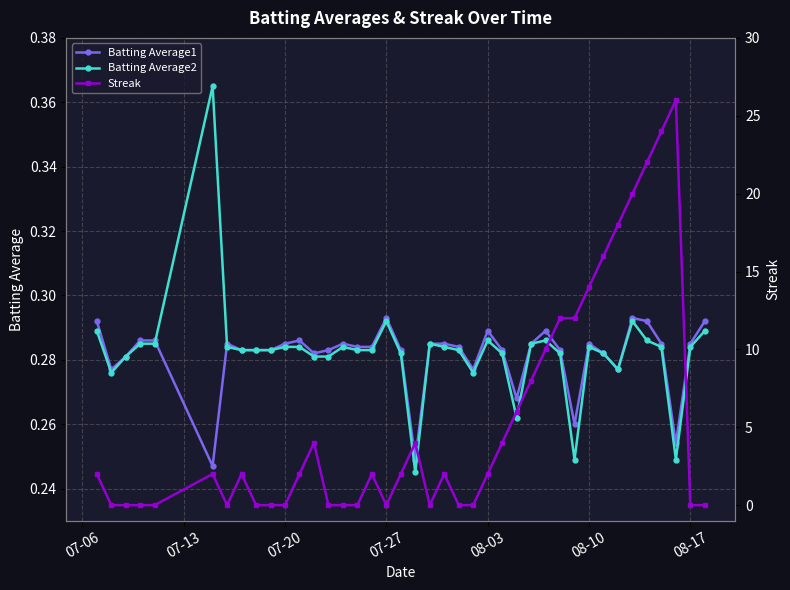

Is it true that Batting Average1 equals 0.2 at 08-17?

False